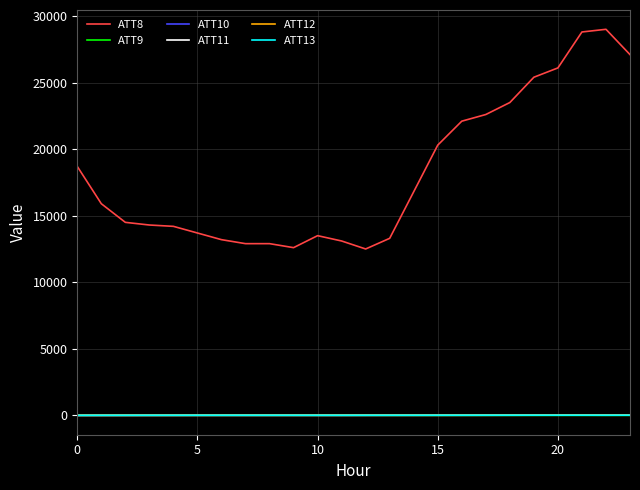

Which series has the widest spread of values?

ATT8